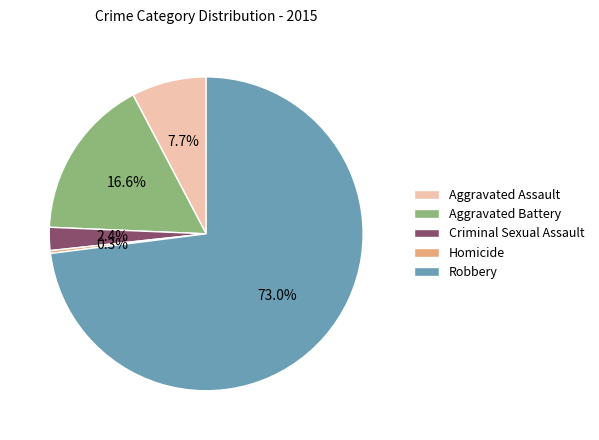

What portion of the pie excludes Aggravated Battery?

83.4%